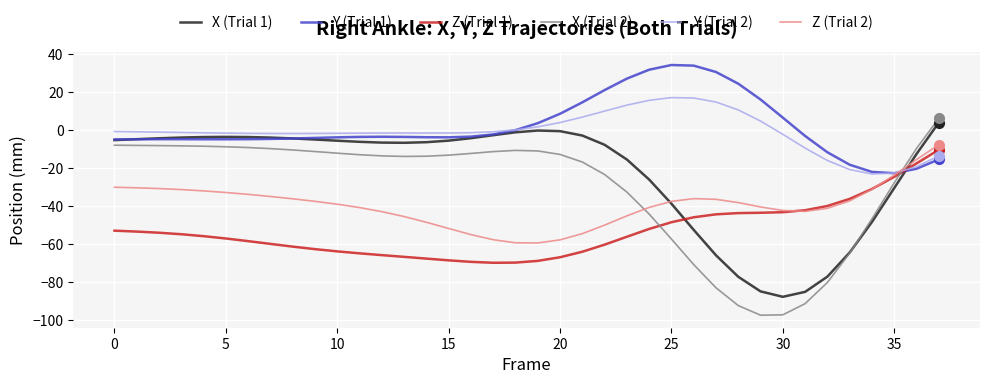

What is the highest value of the X (Trial 1) series?

3.9